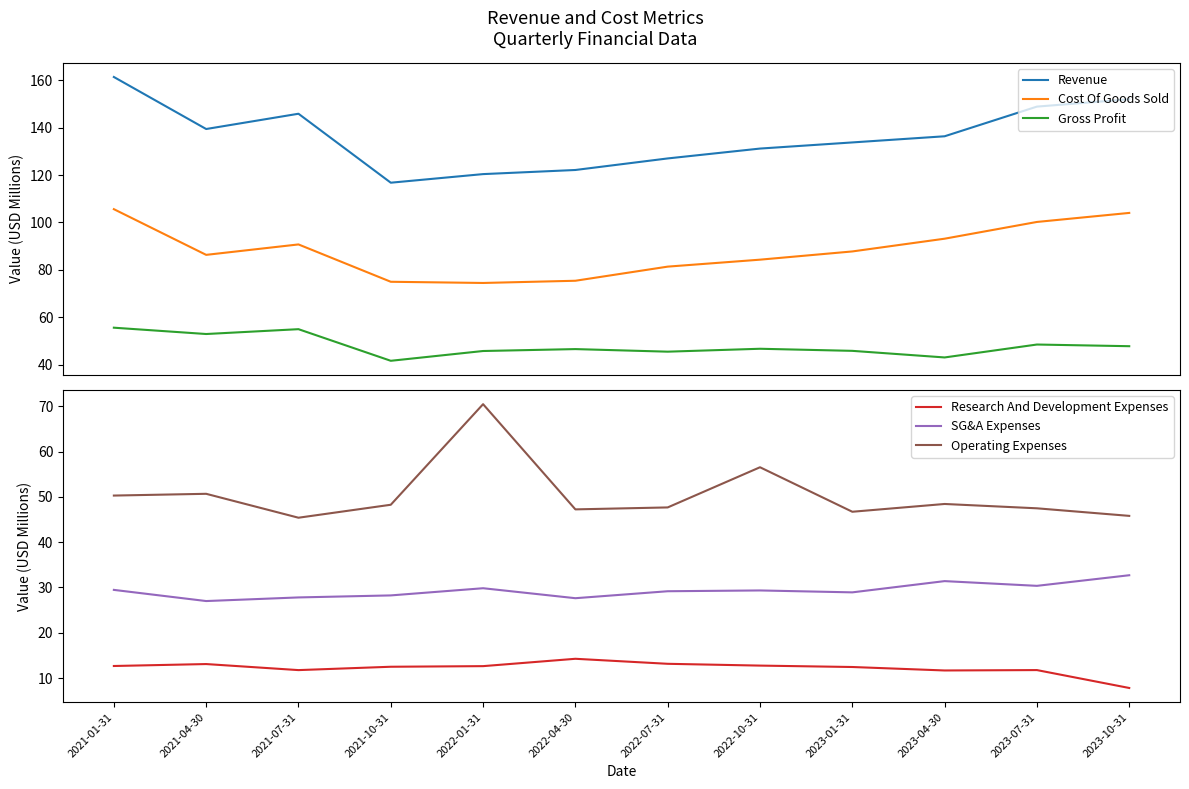

Read the Revenue value at 2021-04-30.

139.4